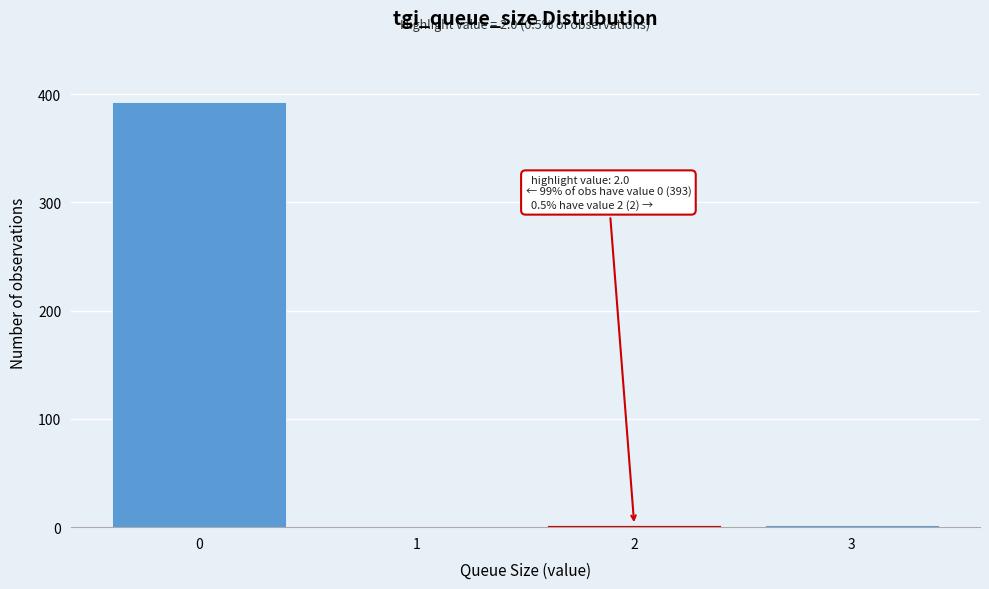

Reading left to right, list all the values displayed in this chart.

0=393	1=0	2=2	3=2